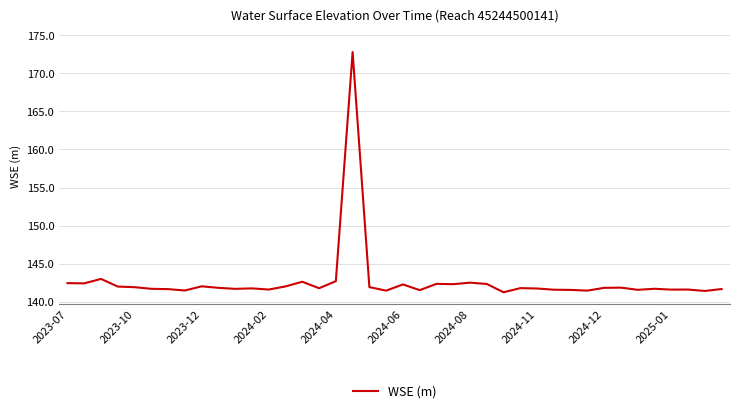

Reading left to right, what are all the values shown in this chart?

142.4	142.4	143.0	142.0	141.9	141.7	141.7	141.5	142.0	141.8	141.7	141.8	141.6	142.0	142.6	141.8	142.7	172.8	141.9	141.5	142.3	141.5	142.4	142.3	142.5	142.3	141.2	141.8	141.7	141.6	141.6	141.5	141.8	141.9	141.6	141.7	141.6	141.6	141.4	141.7